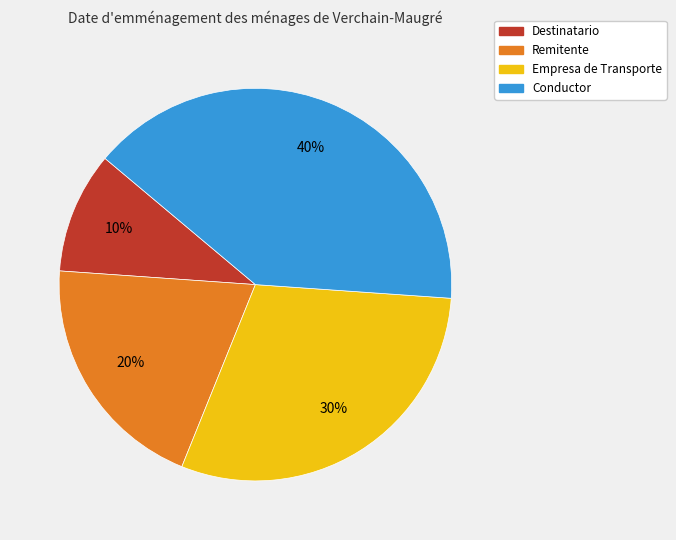

To the nearest percent, what is the difference between the largest and smallest slice percentages?

30%